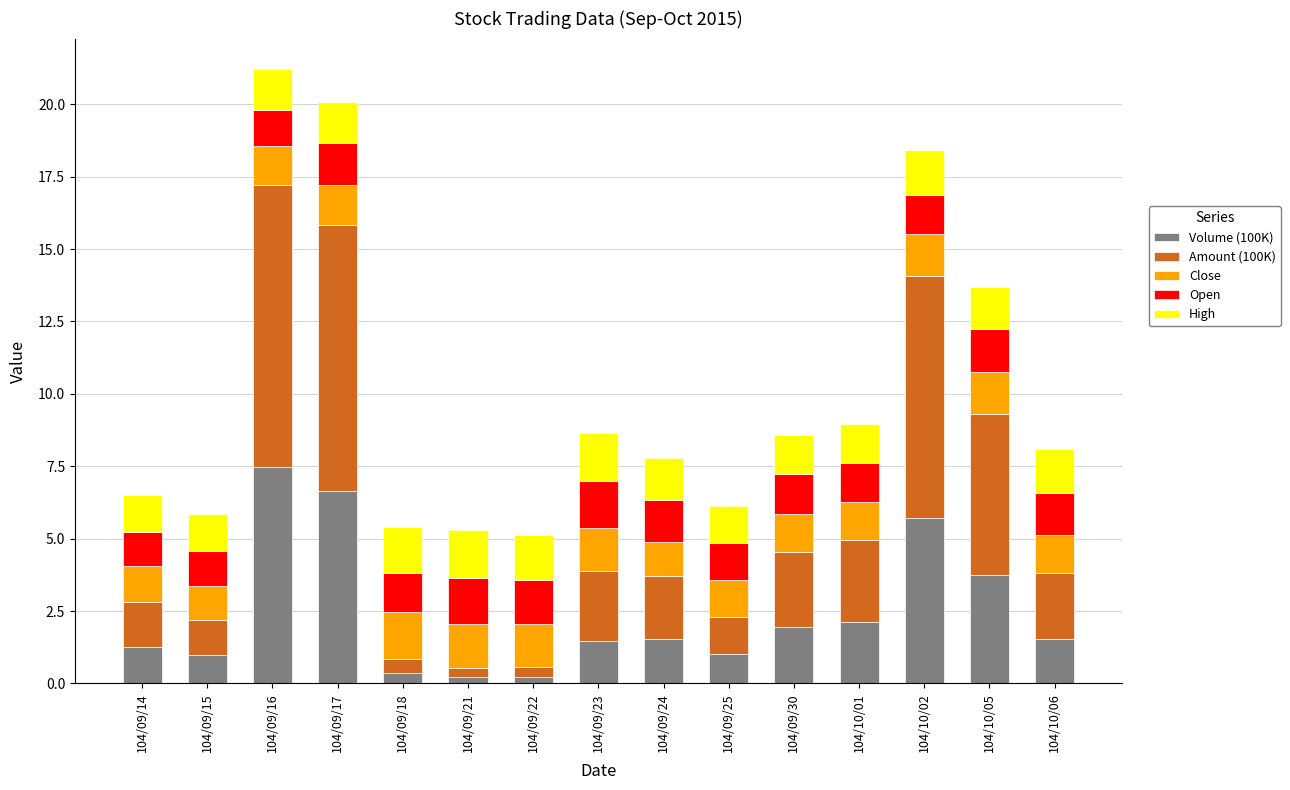

Which category has the highest value in the Volume (100K) series?

104/09/16